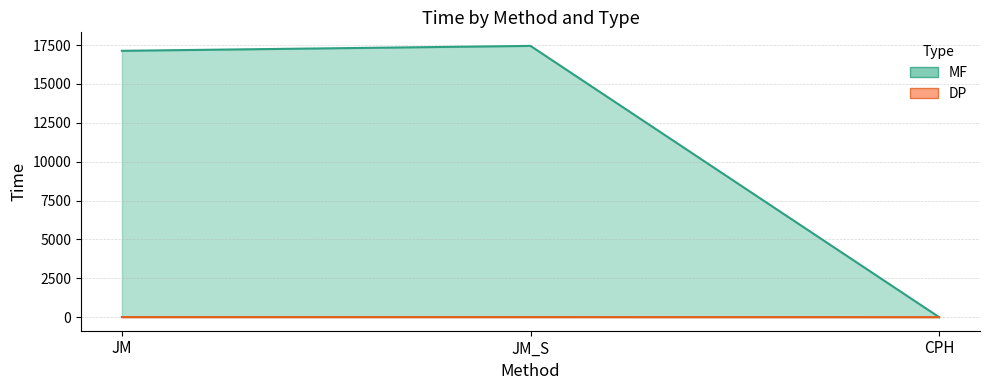

Between JM and CPH, which series saw the biggest shift?

MF